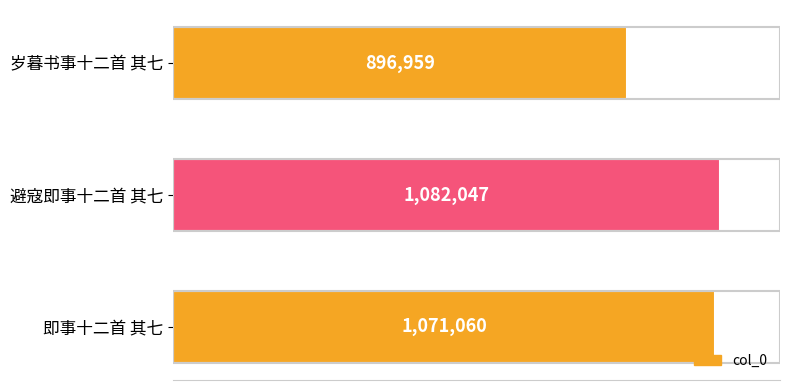

What is the maximum value shown in the chart?

1082047